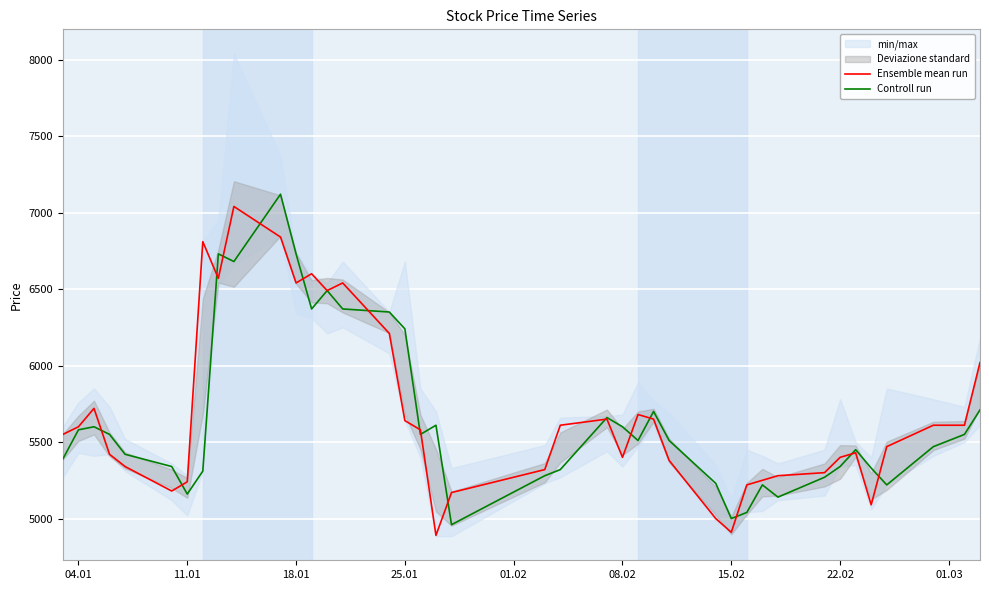

What is the maximum value for Ensemble mean run?

7040